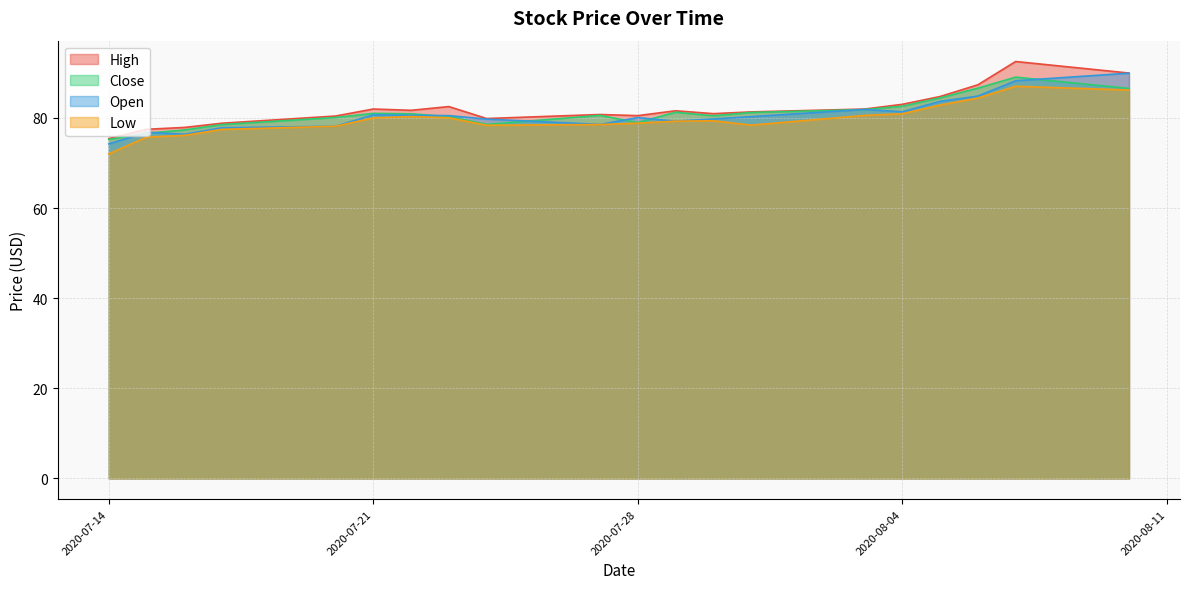

Does the chart have visible grid lines?

Yes